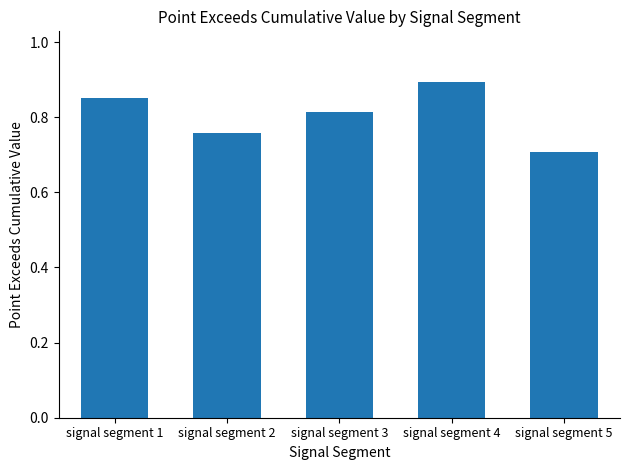

Count the values in the range 0 to 1.

5